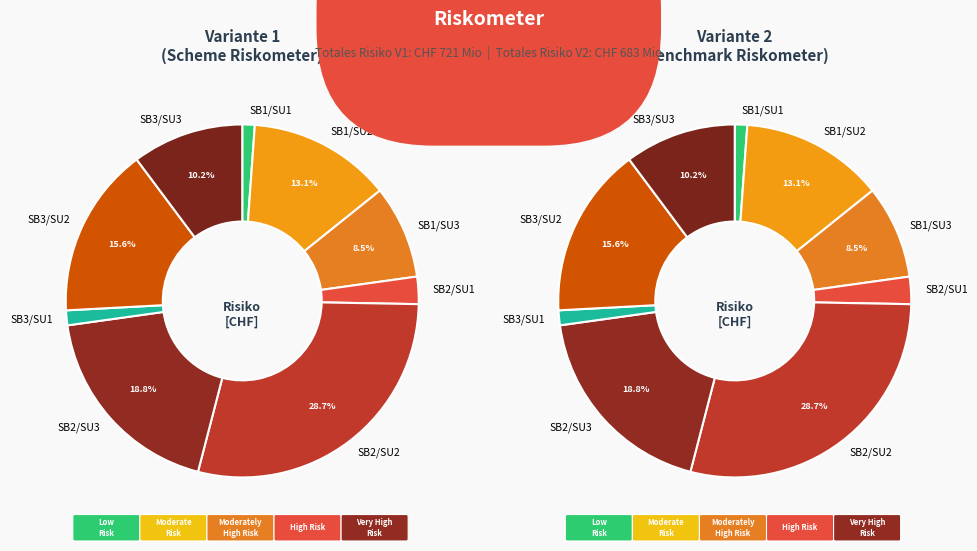

Rank the categories by value from highest to lowest.

SB2/SU2, SB2/SU3, SB3/SU2, SB1/SU2, SB3/SU3, SB1/SU3, SB2/SU1, SB3/SU1, SB1/SU1